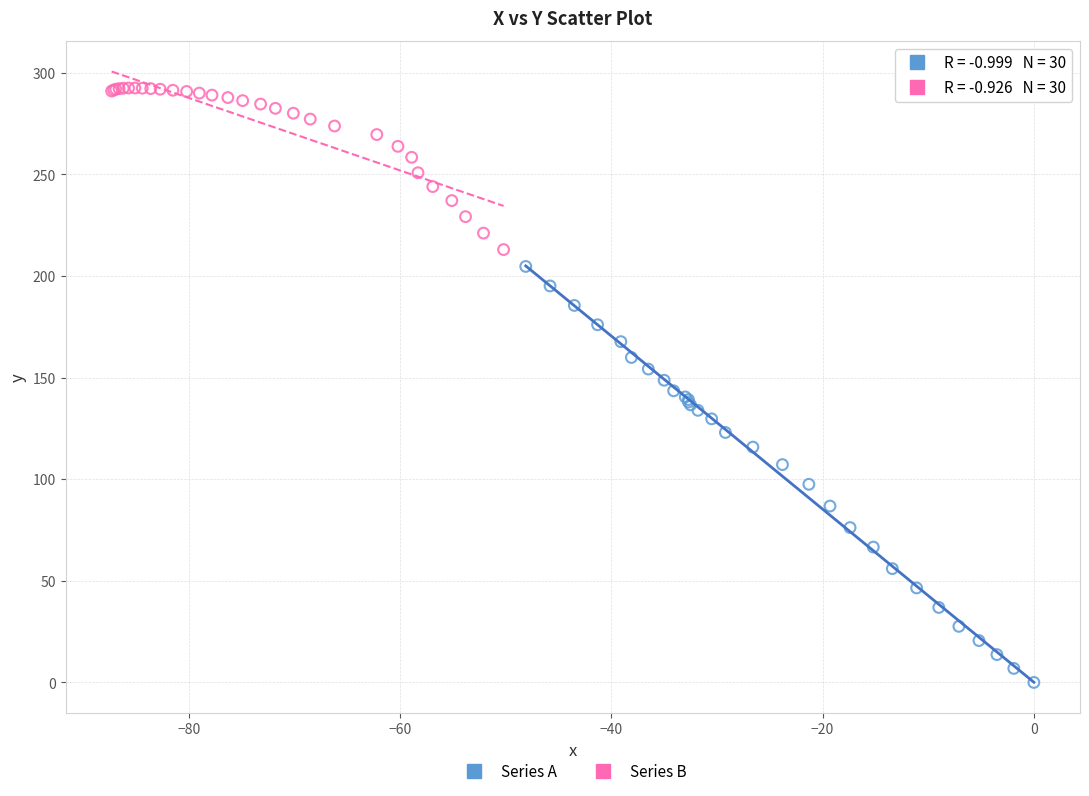

Which series has the largest Y range (max minus min)?

Series A